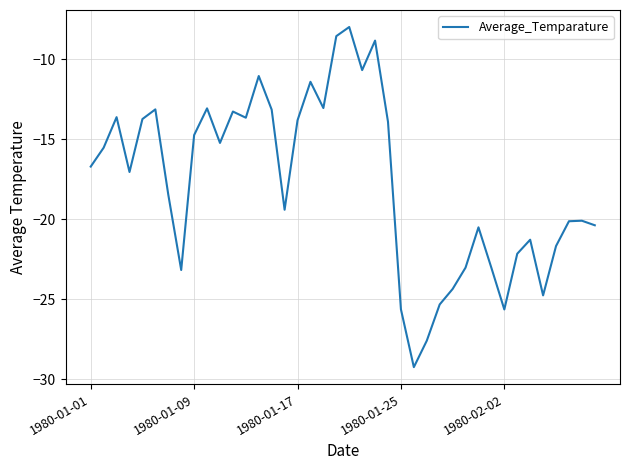

What is the difference between the maximum and minimum values?

21.3